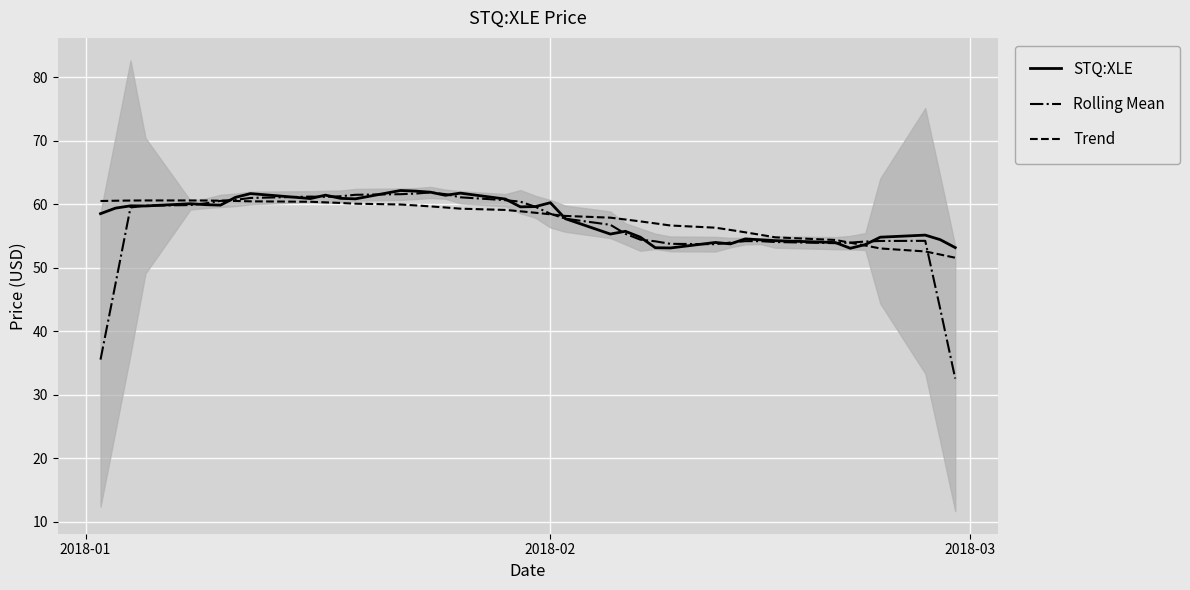

What is the maximum value for STQ:XLE?

62.2